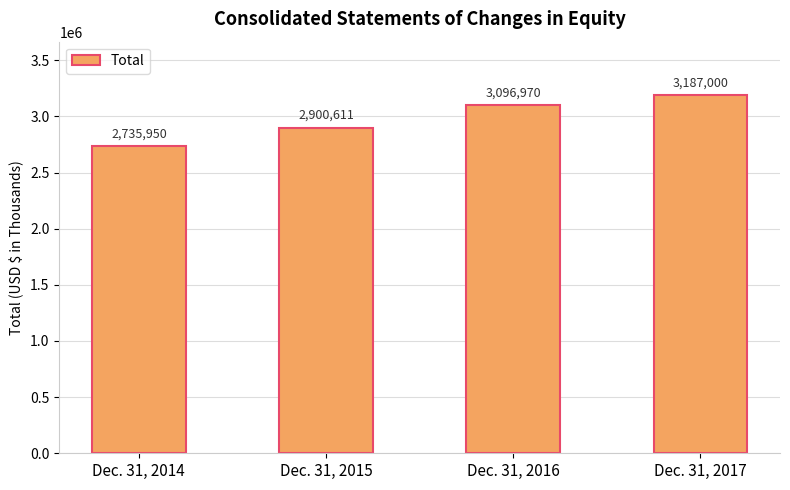

Are the bars grouped side by side (vs. stacked)?

No